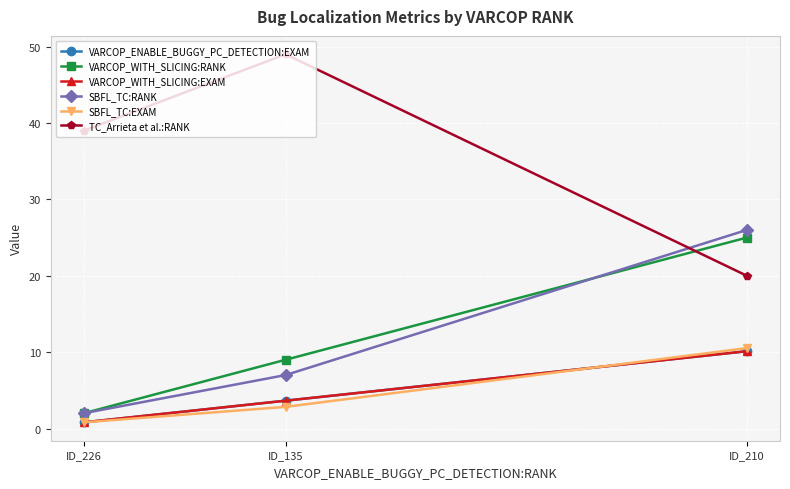

Does the chart have visible grid lines?

Yes